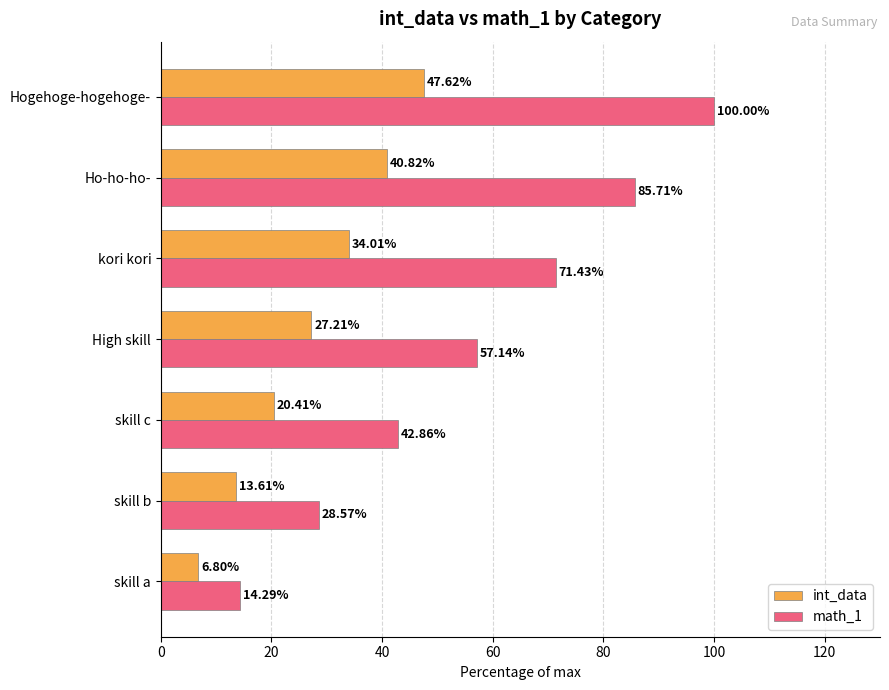

At which category is the sum across all series the highest?

Hogehoge-hogehoge-